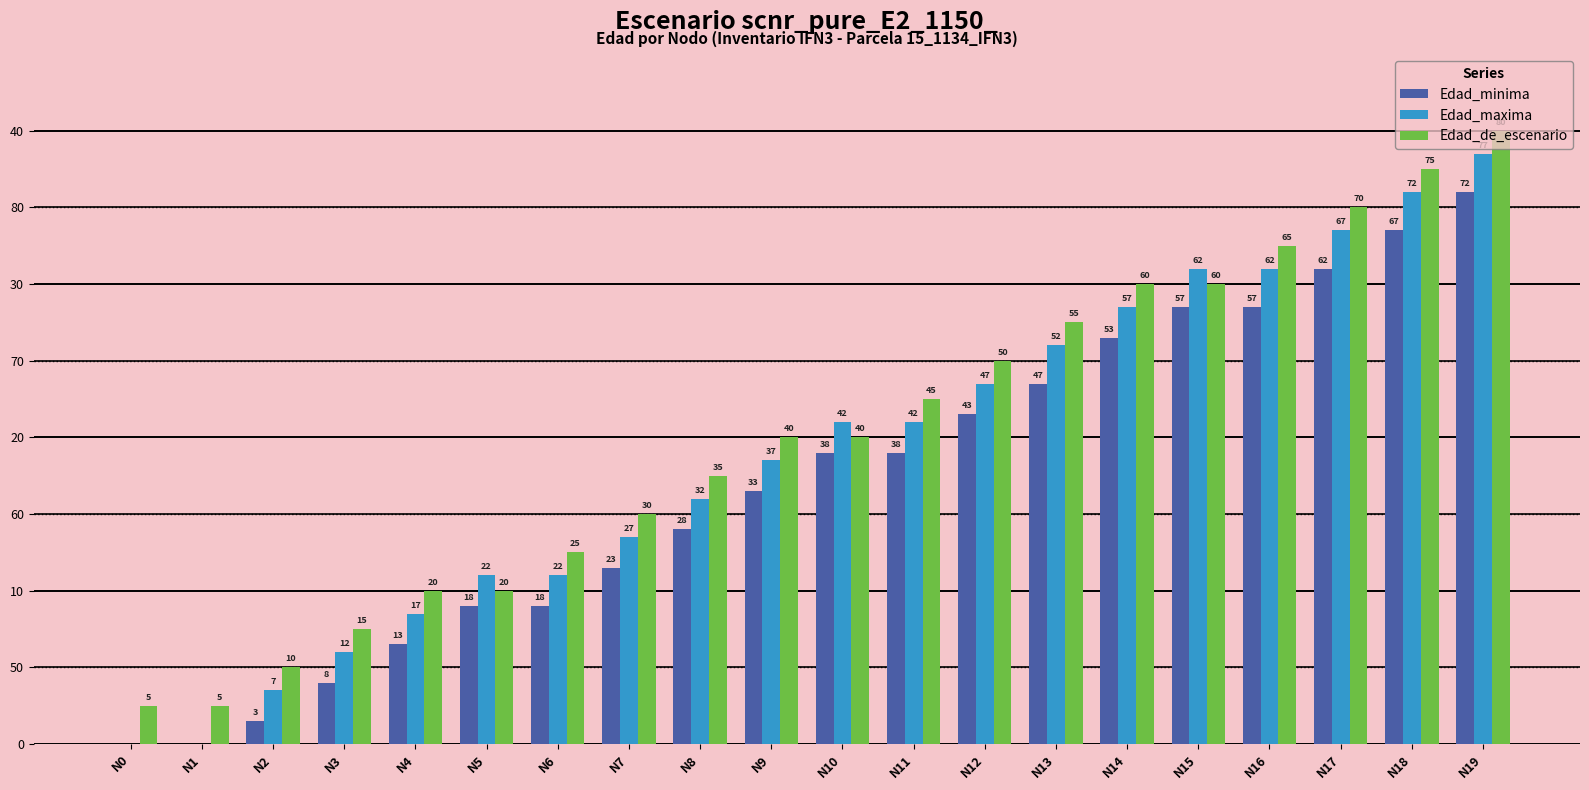

What are all the series names shown in the legend?

Edad_minima, Edad_maxima, Edad_de_escenario